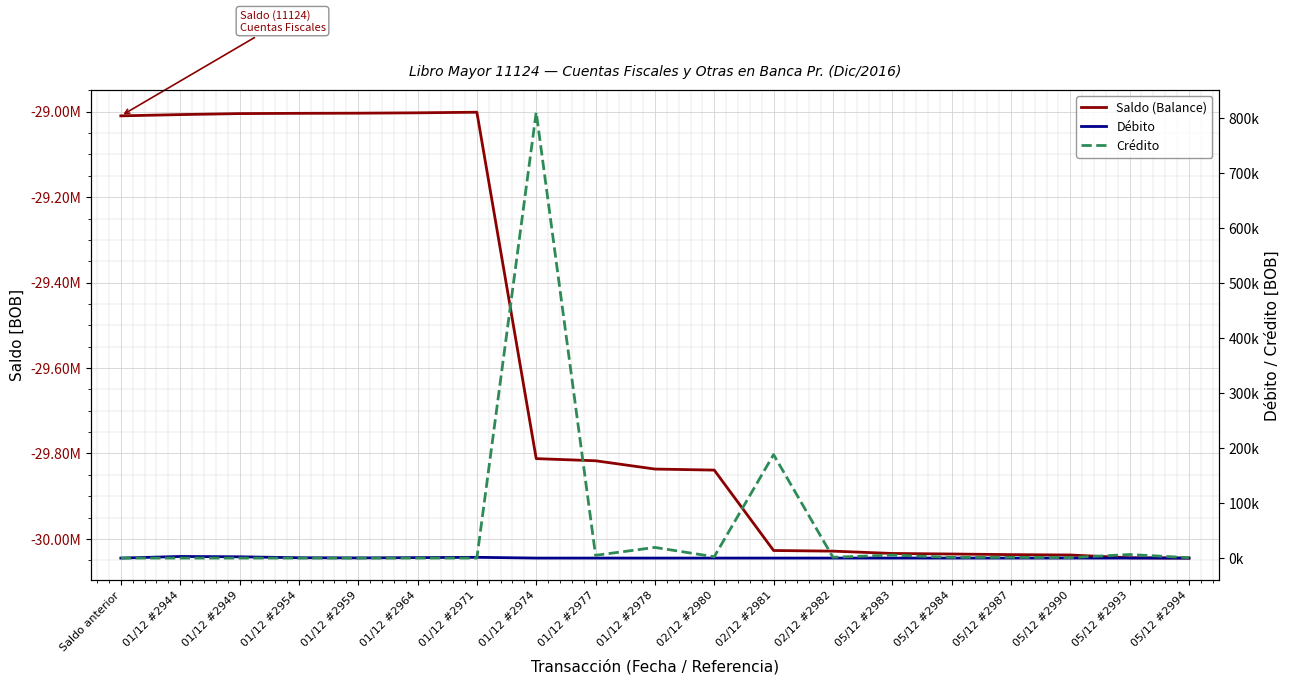

True or false: Débito and Saldo (Balance) intersect in this chart.

False